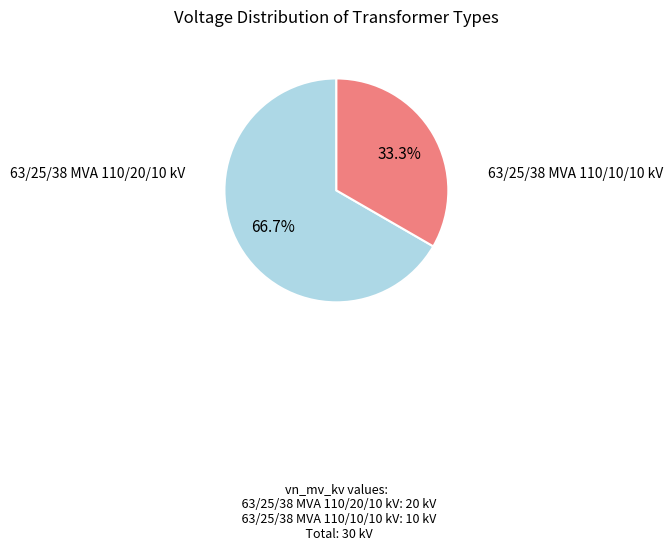

Is there any slice that represents more than half of the pie?

Yes